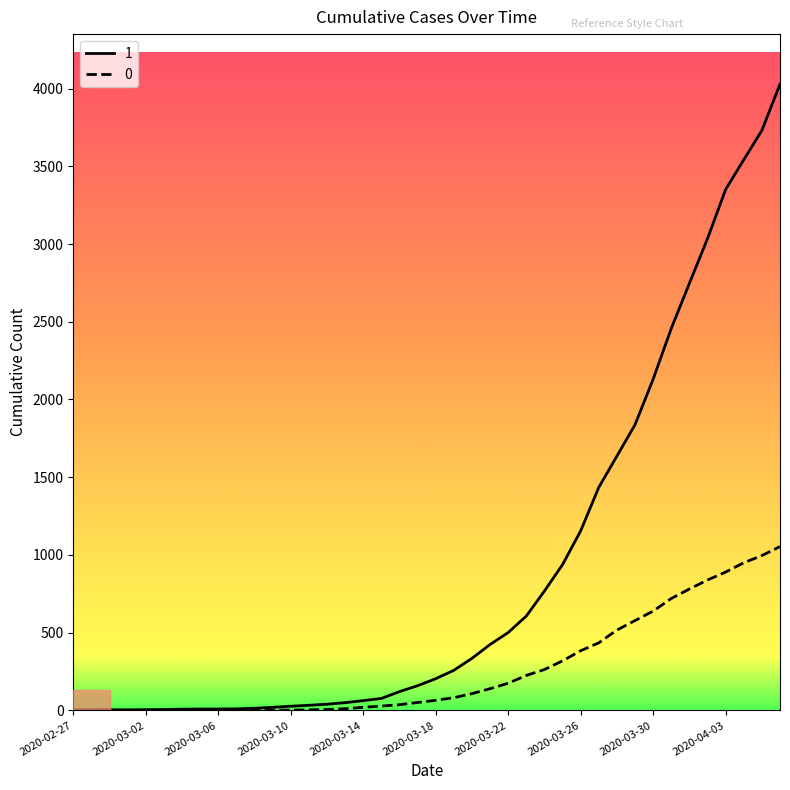

What is the greatest value displayed?

4028